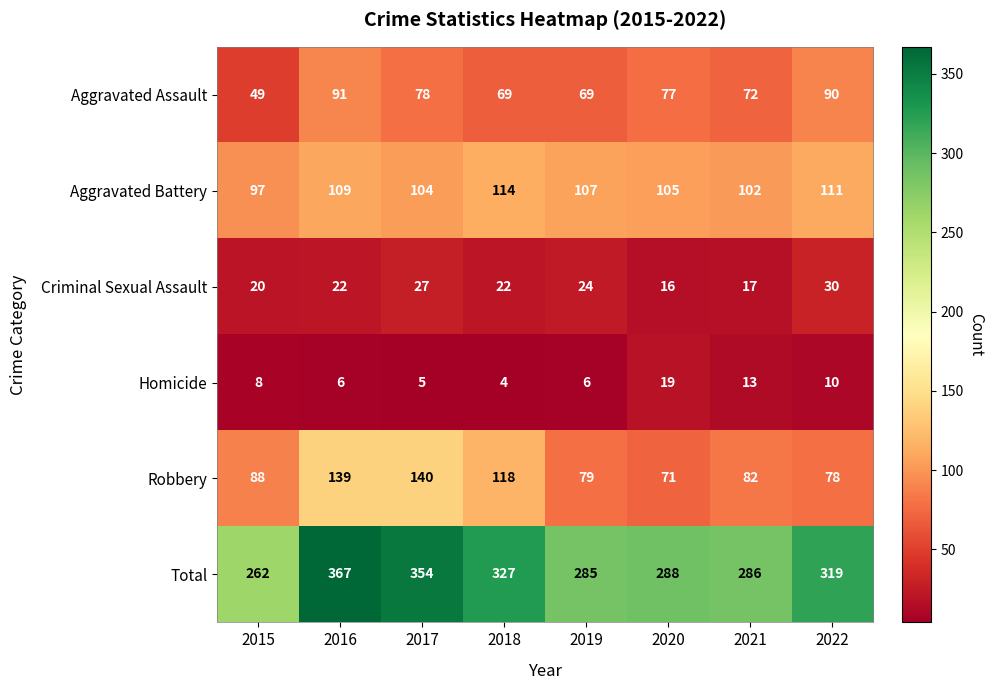

What is the spread (max minus min) of values at 2017?

349